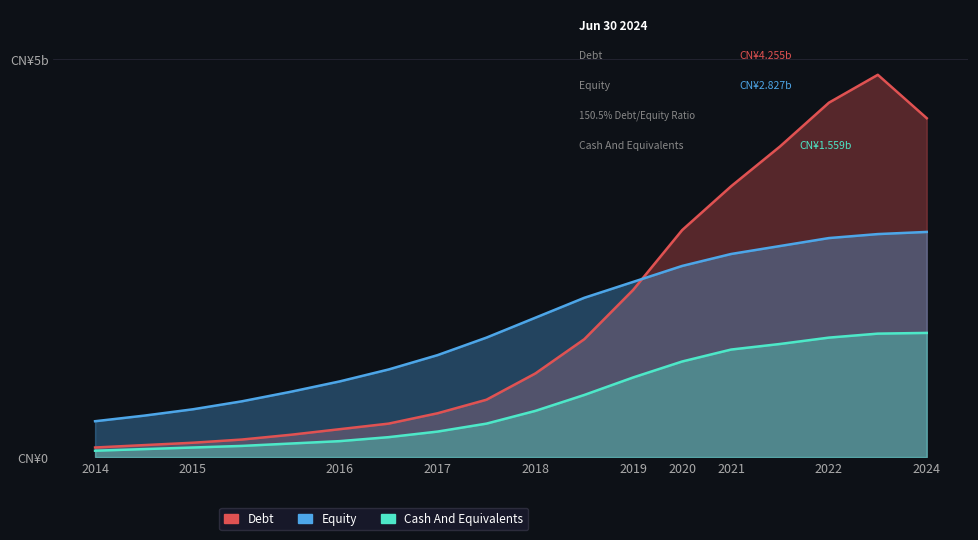

What is the difference between the maximum and minimum values in the Cash And Equivalents series?

1.5